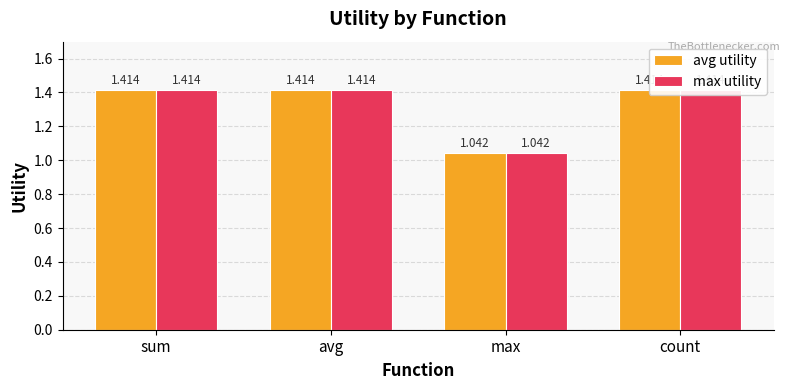

What is the sum of the avg utility values at avg and sum?

2.8